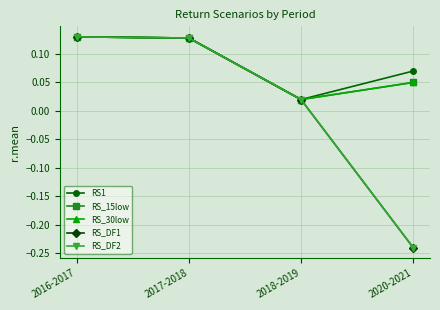

At which category does the chart reach its minimum across all series?

2020-2021